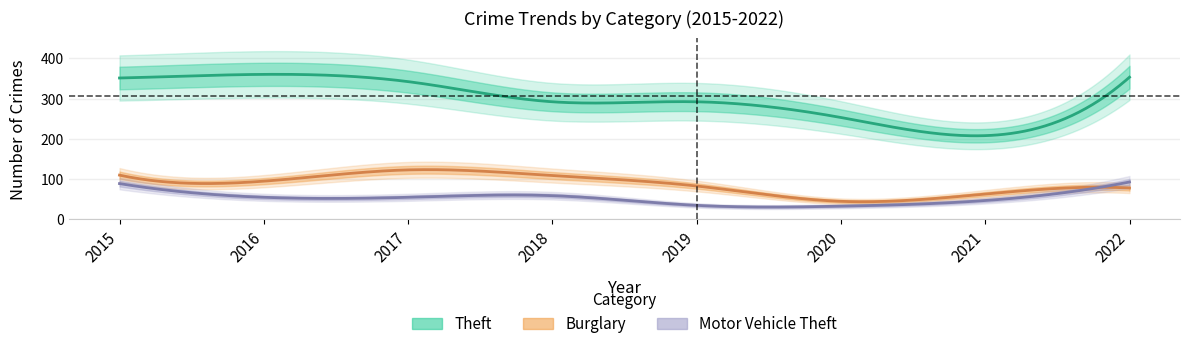

Reading left to right, transcribe all the data shown in this chart.

Theft: 351	360	342	292	292	253	208	353
Burglary: 110	95	123	109	83	45	63	78
Motor Vehicle Theft: 89	55	55	59	35	33	47	93